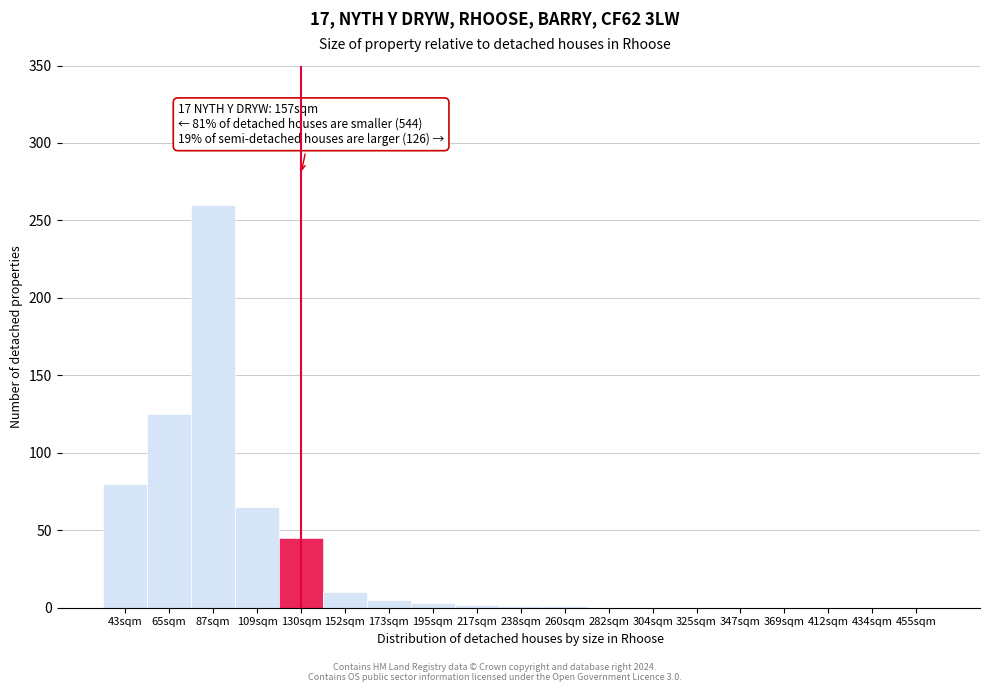

Where is the data nearest to the value 130?

65sqm